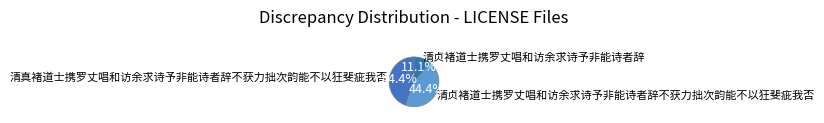

Is 清贞褚道士携罗丈唱和访余求诗予非能诗者辞不获力拙次韵能不以狂斐疵我否 the majority of the pie?

No